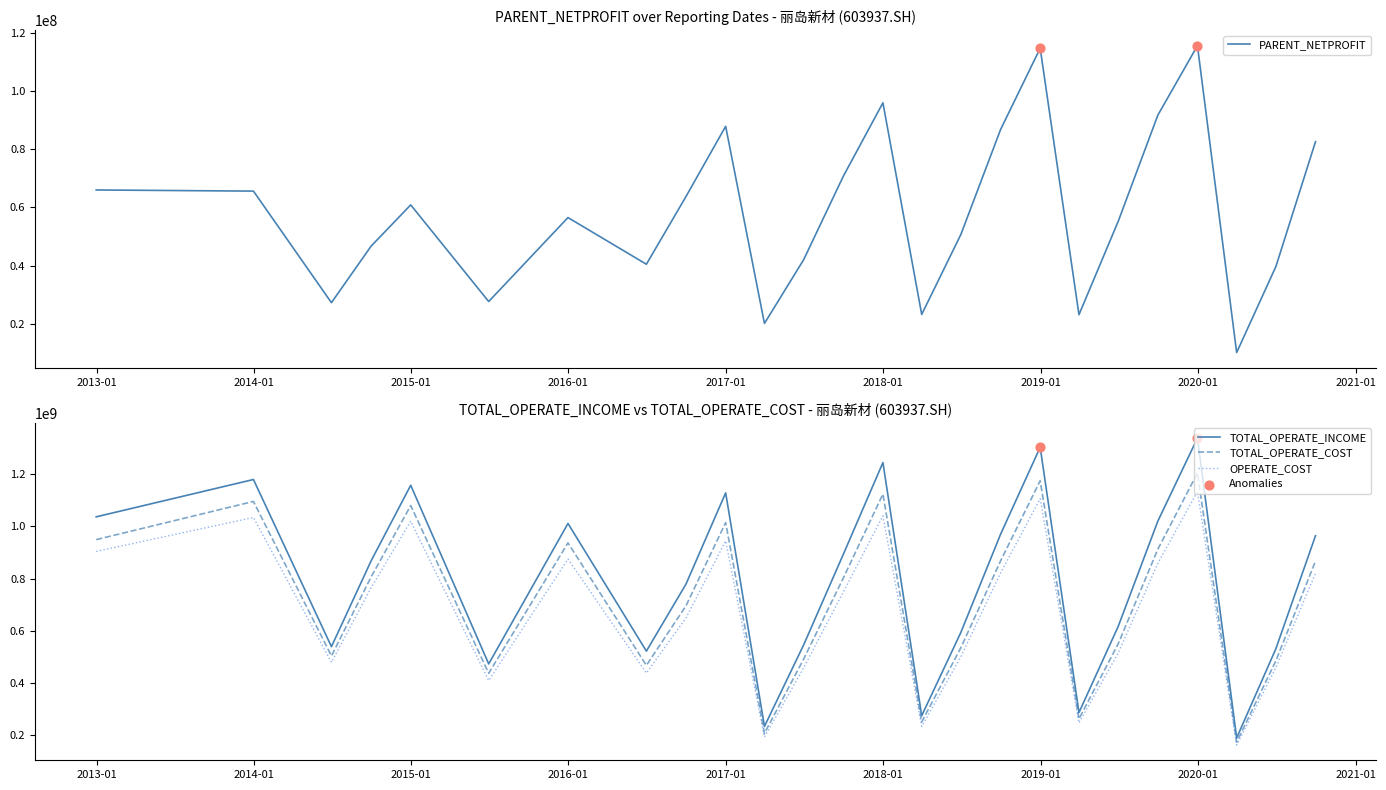

What is the lowest value of the OPERATE_COST series?

163160122.3